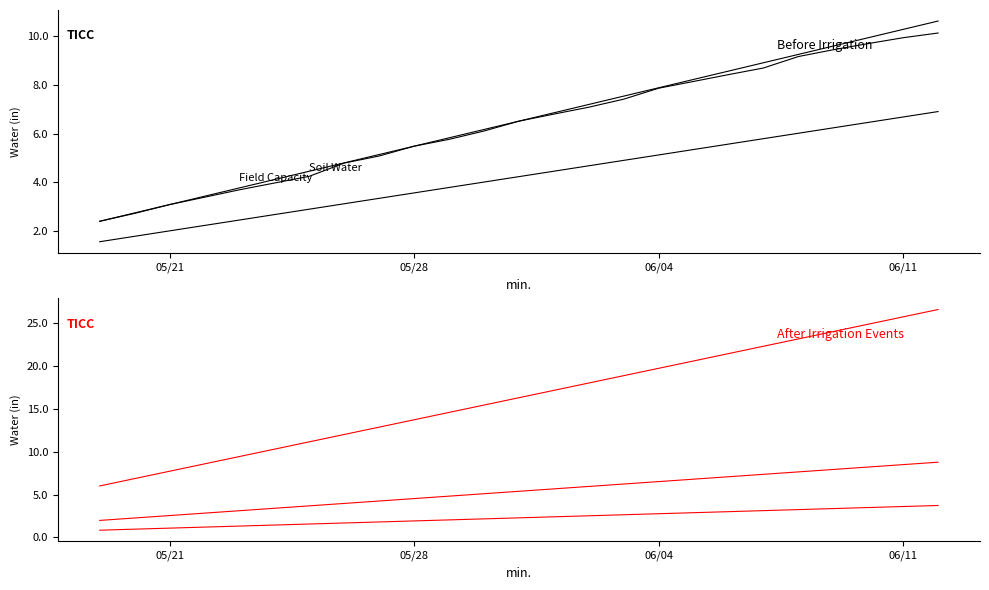

True or false: Current Soil Water Storage (in) and Available Water @ FC (in) intersect in this chart.

False